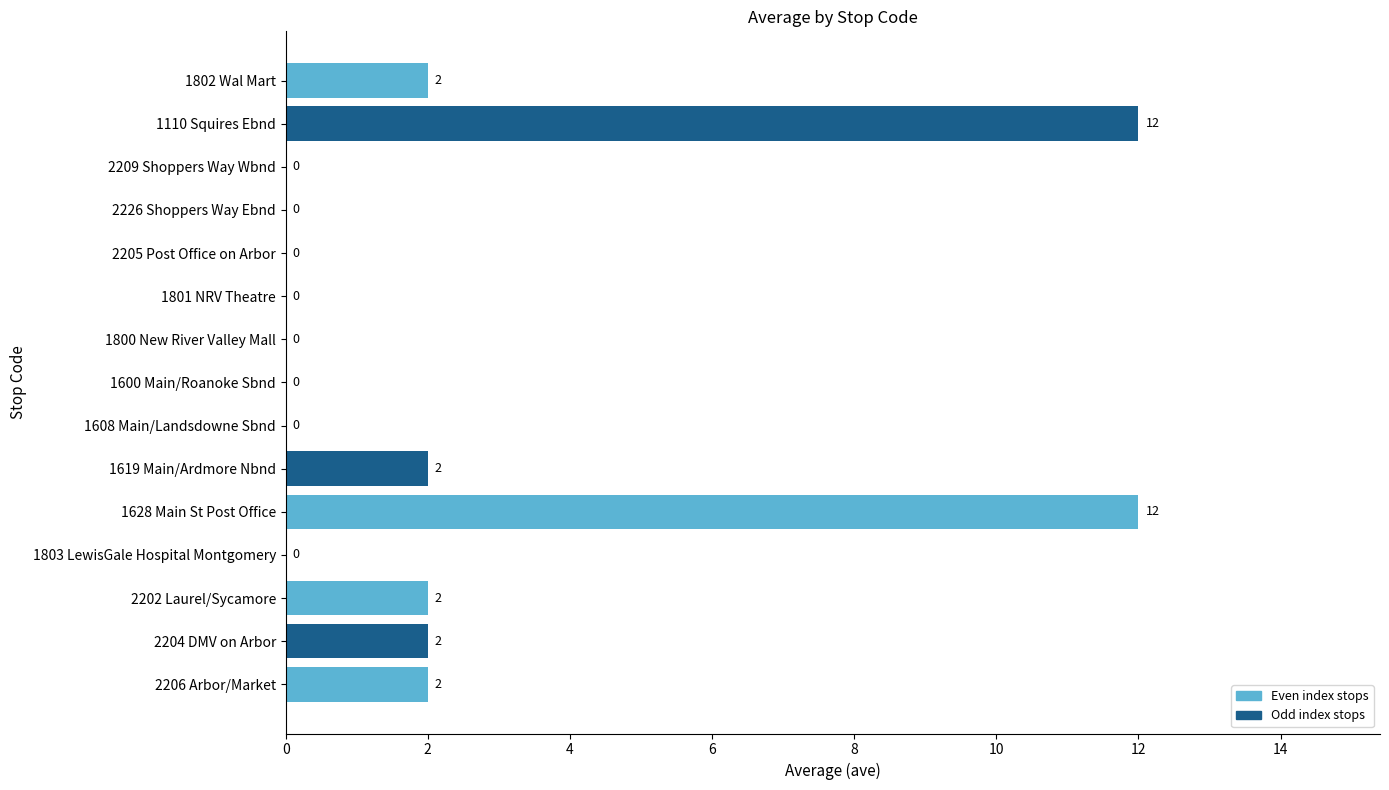

What is the maximum value shown in the chart?

12